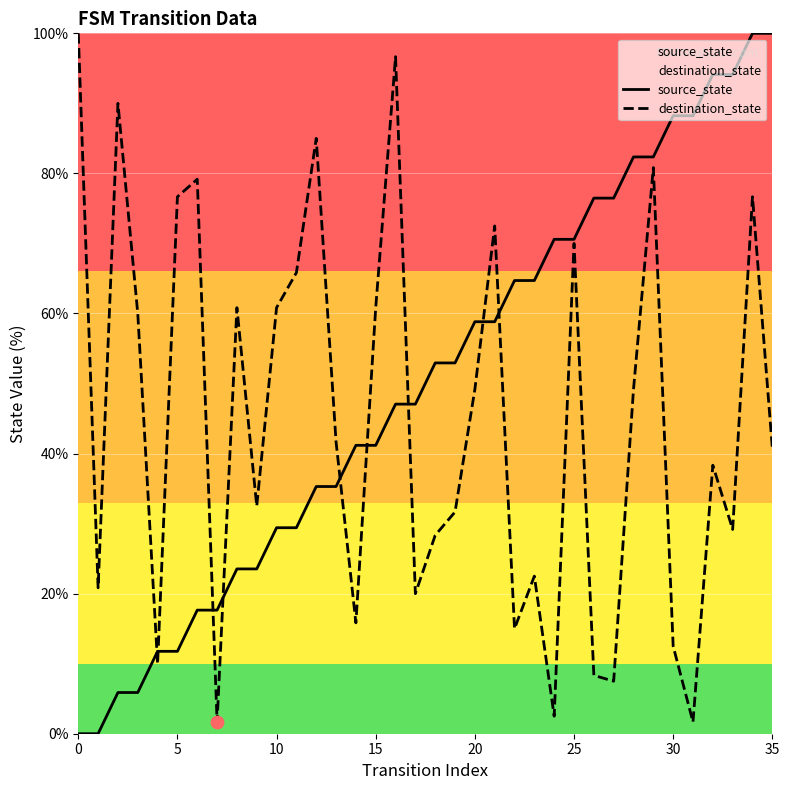

Which series contains the highest Y value?

source_state